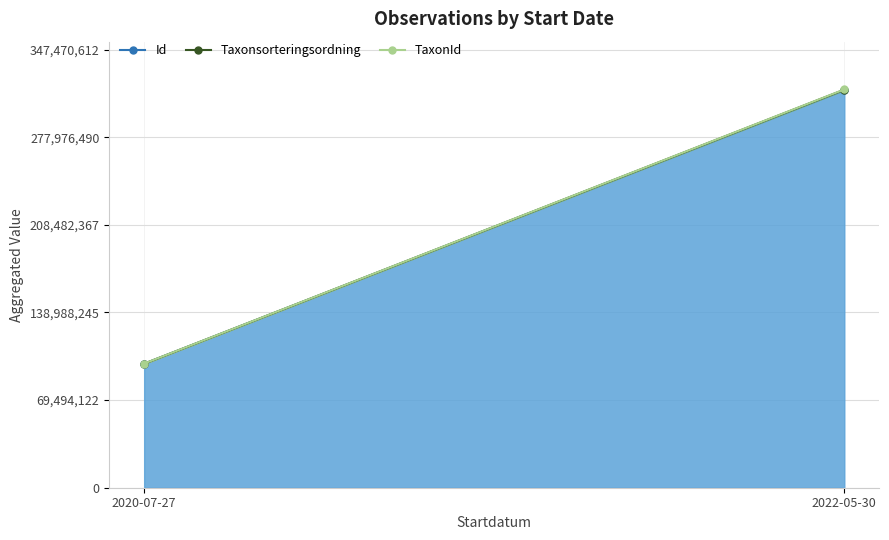

The Taxonsorteringsordning series shows 560794642 at 2022-05-30. True or false?

False